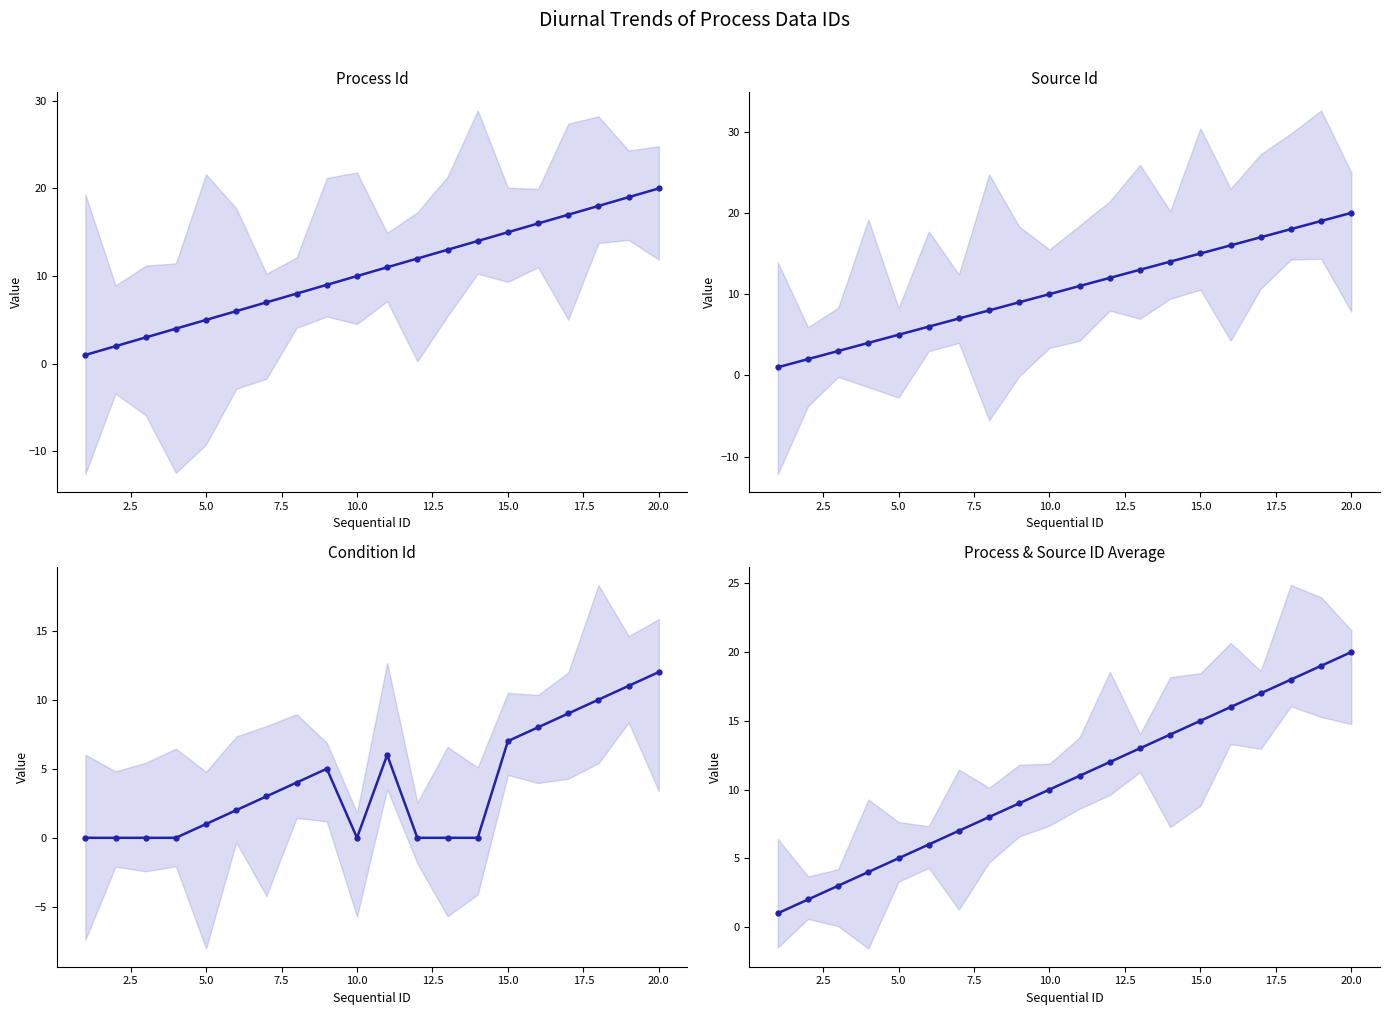

True or false: process_id and condition_id intersect in this chart.

False